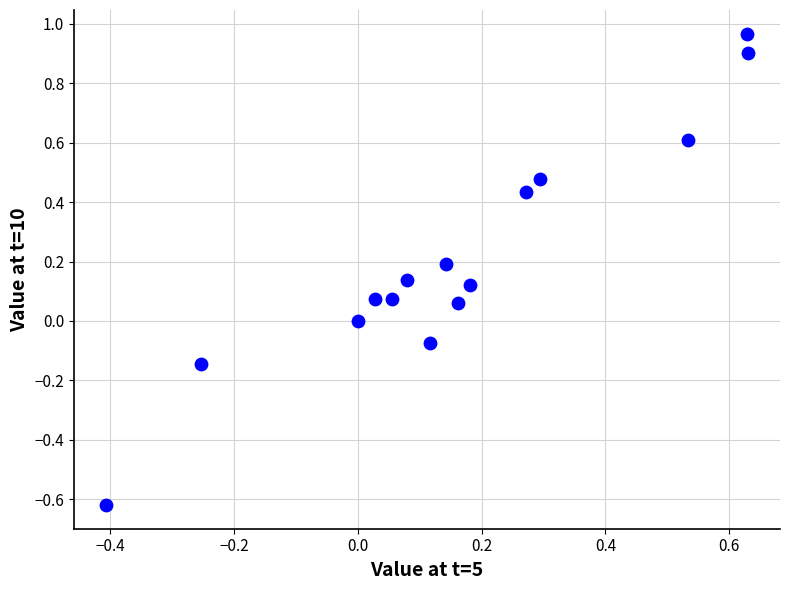

What is the range of Y values (max minus min)?

1.6